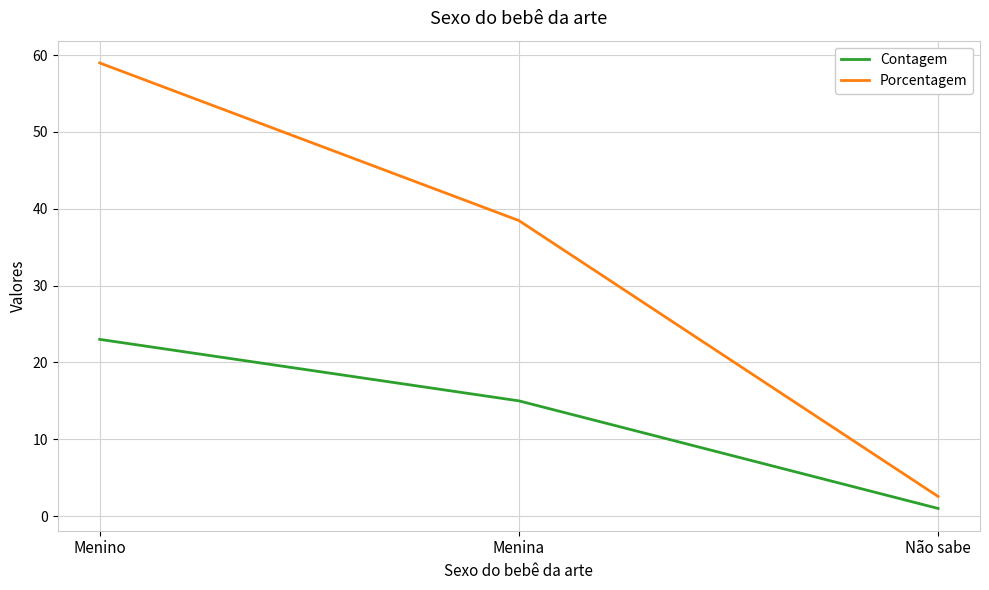

Which series has the largest range (max minus min)?

Porcentagem